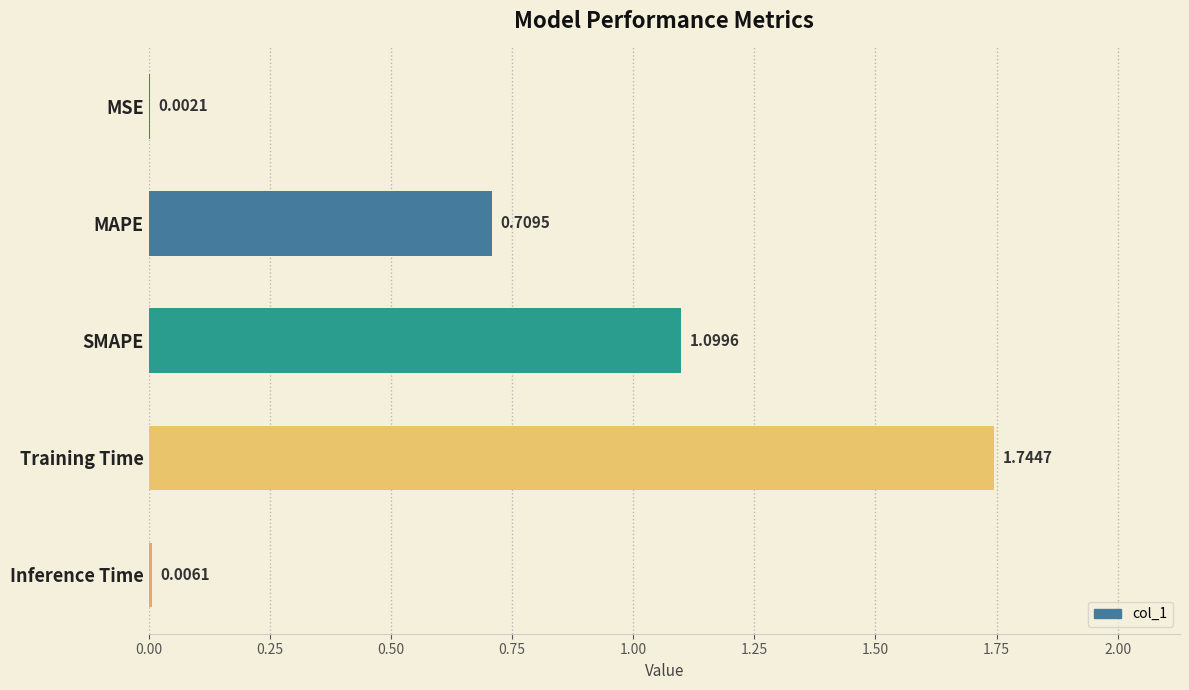

What is the sum of the values at SMAPE and Inference Time?

1.1